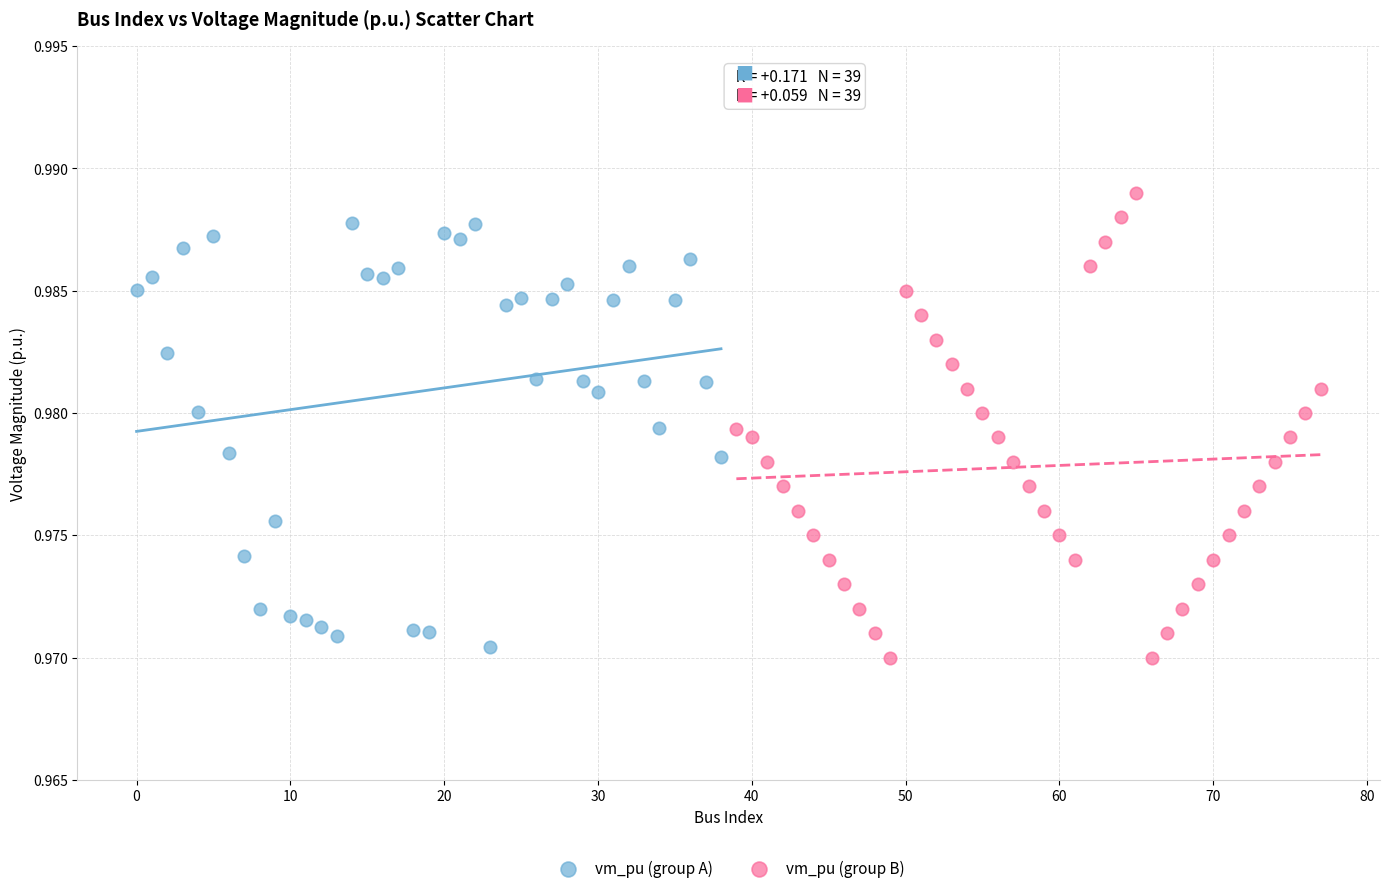

Which series has the widest spread of Y values?

vm_pu (group B)